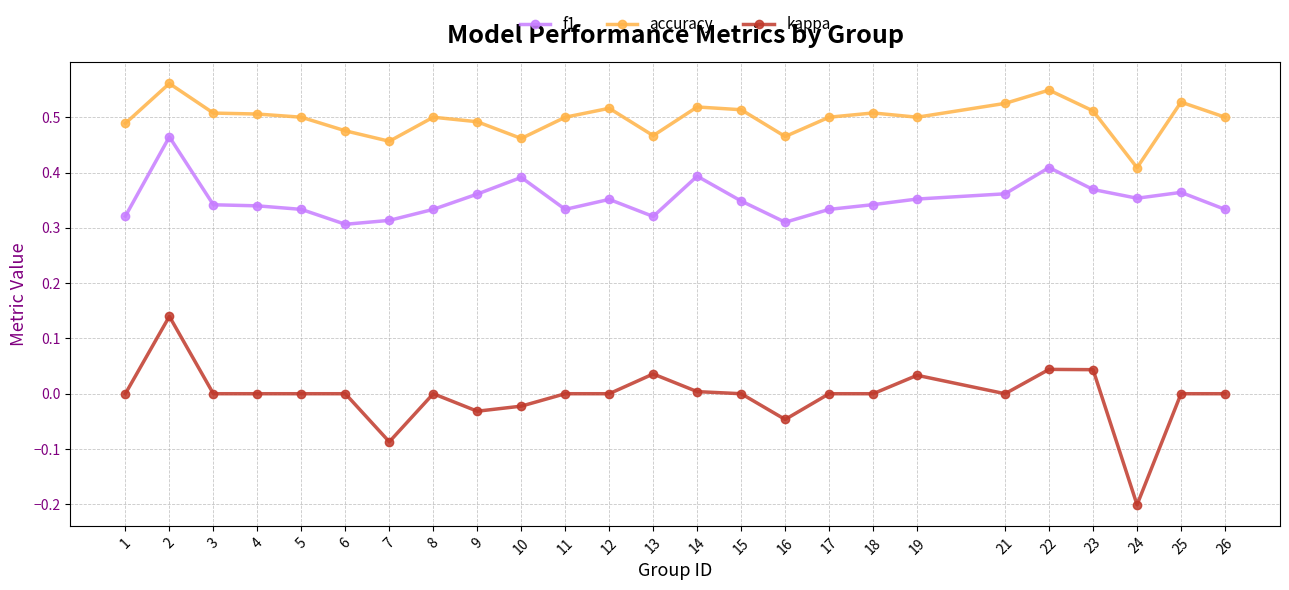

Between 2 and 17, which series saw the biggest shift?

kappa